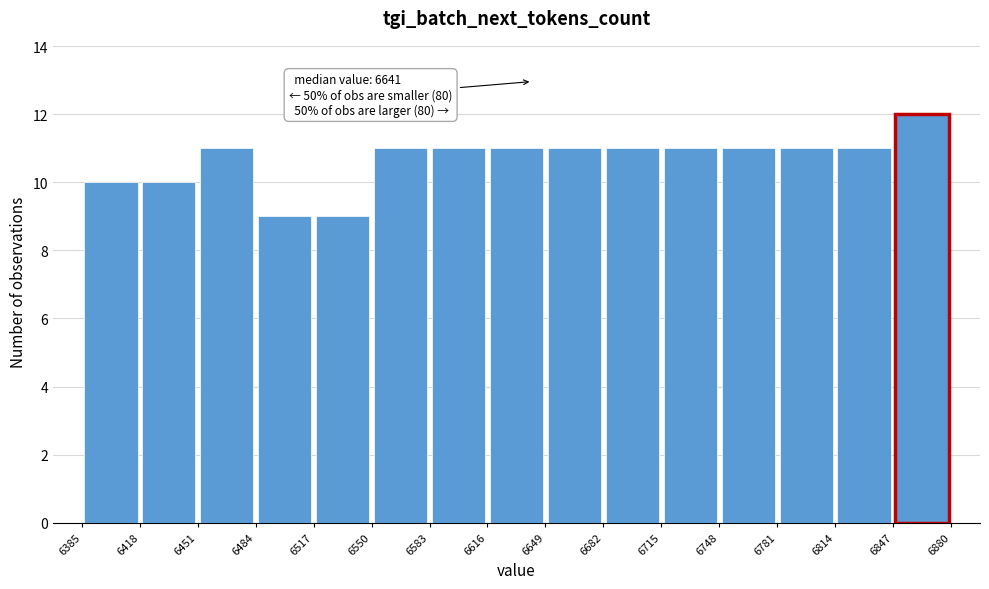

Over which range of the x-axis is the bar tallest?

6847 to 6880